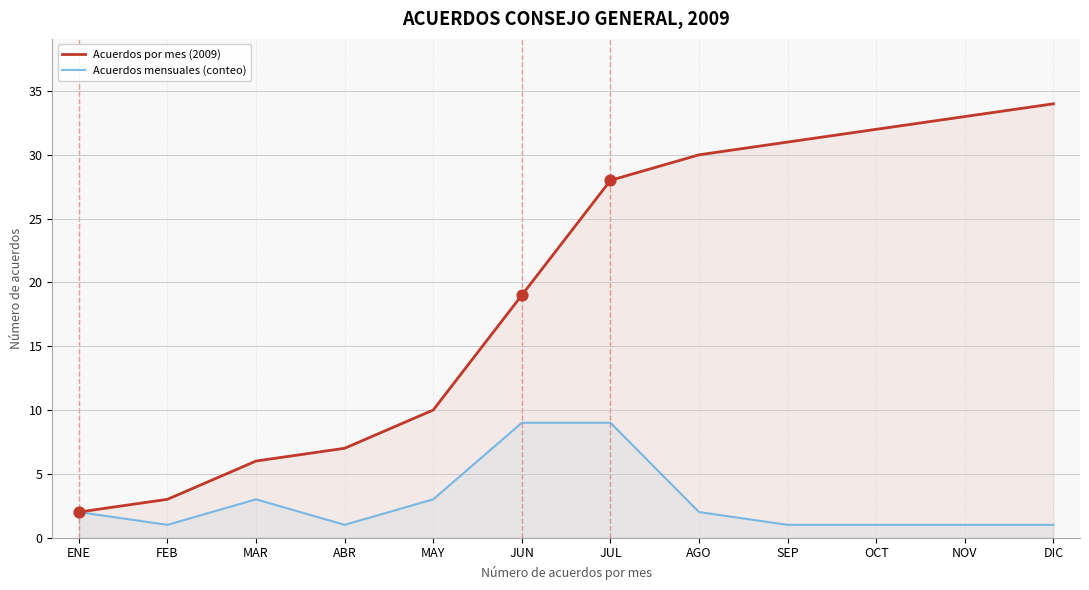

Which series reaches the maximum Y coordinate?

Acuerdos por mes (2009)